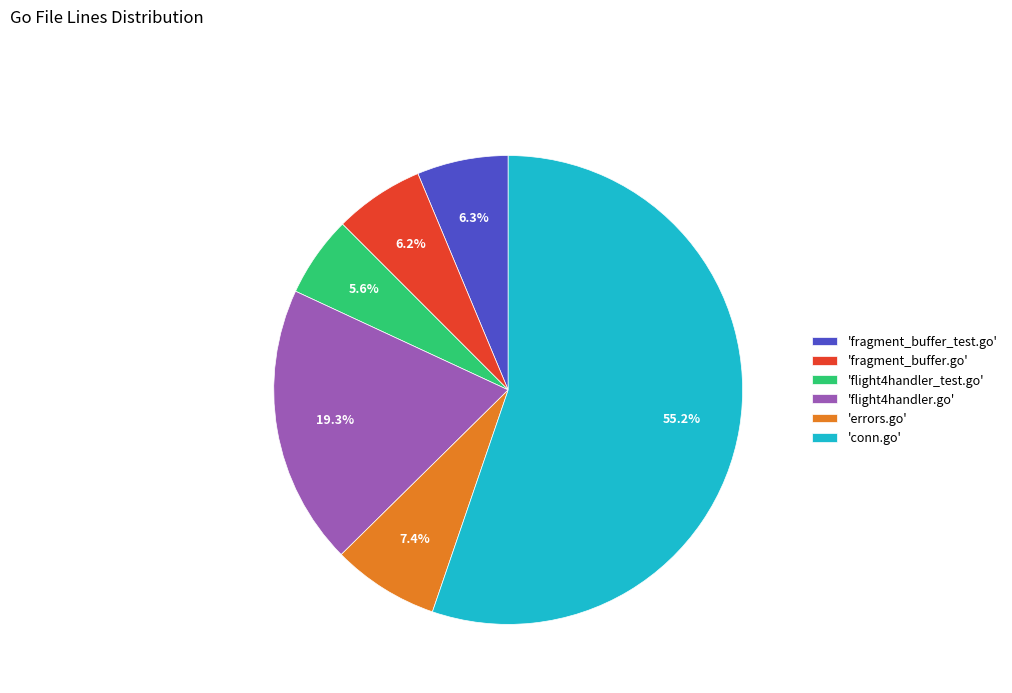

Which slice is the largest?

'conn.go'